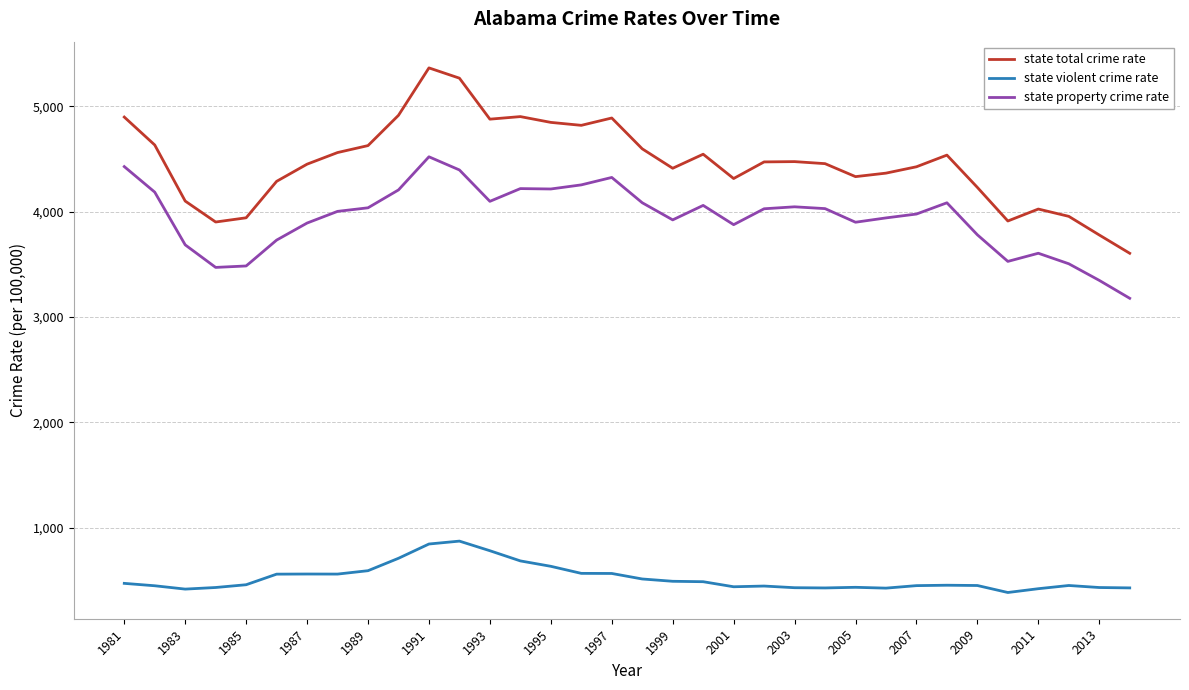

What is the minimum value shown in the chart?

383.7